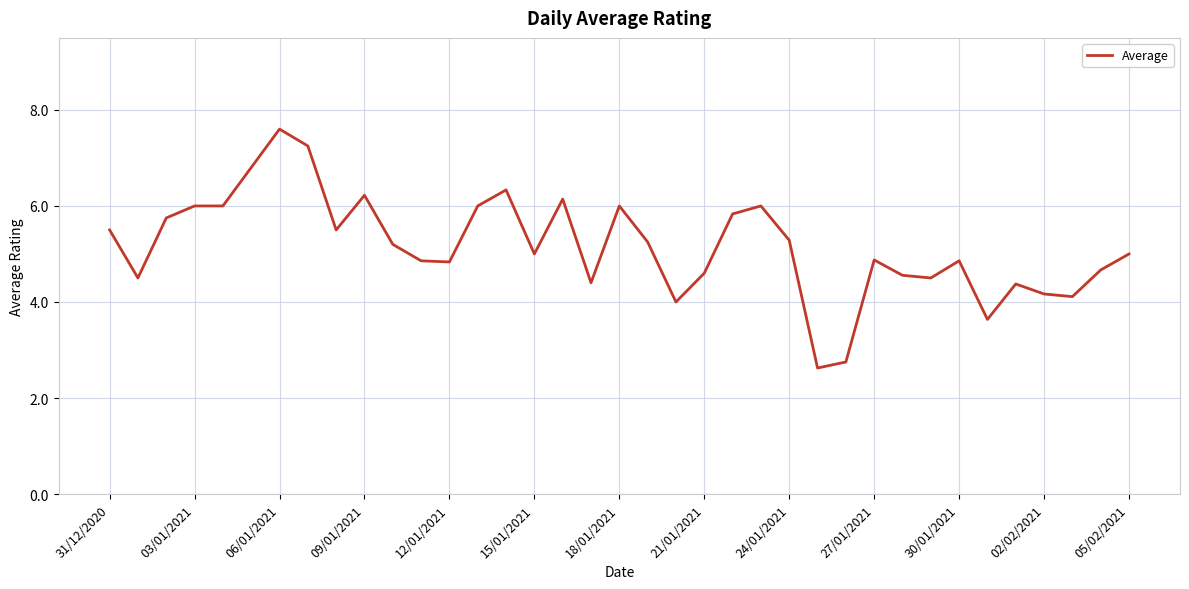

What is the smallest value displayed?

2.6